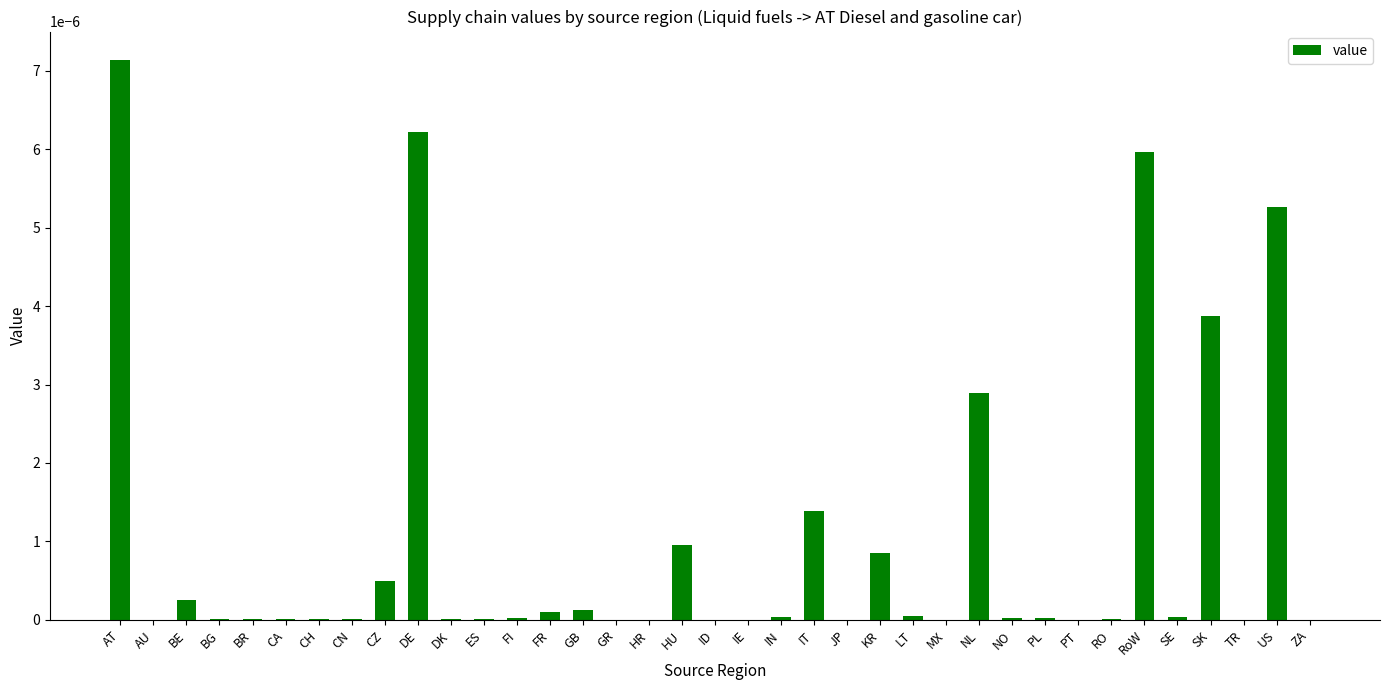

The value at SK is 0.0. True or false?

True